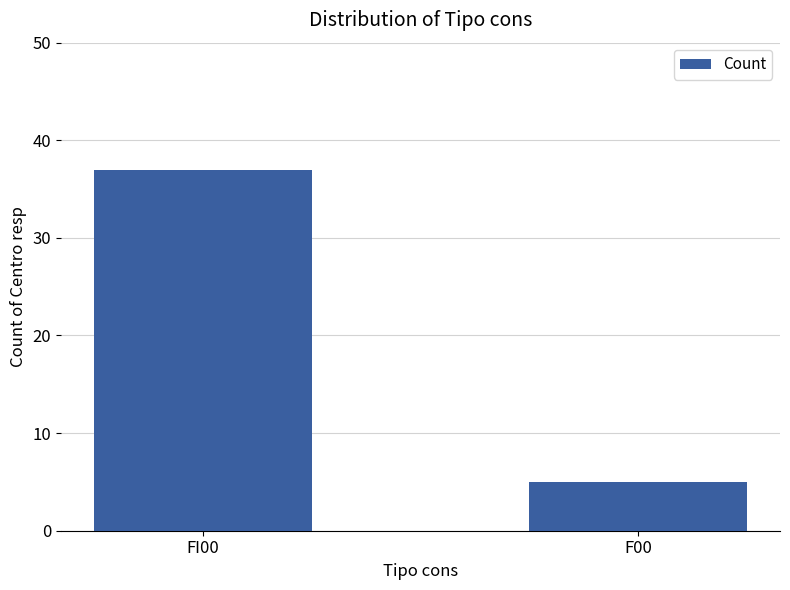

How many data points does each series have?

2